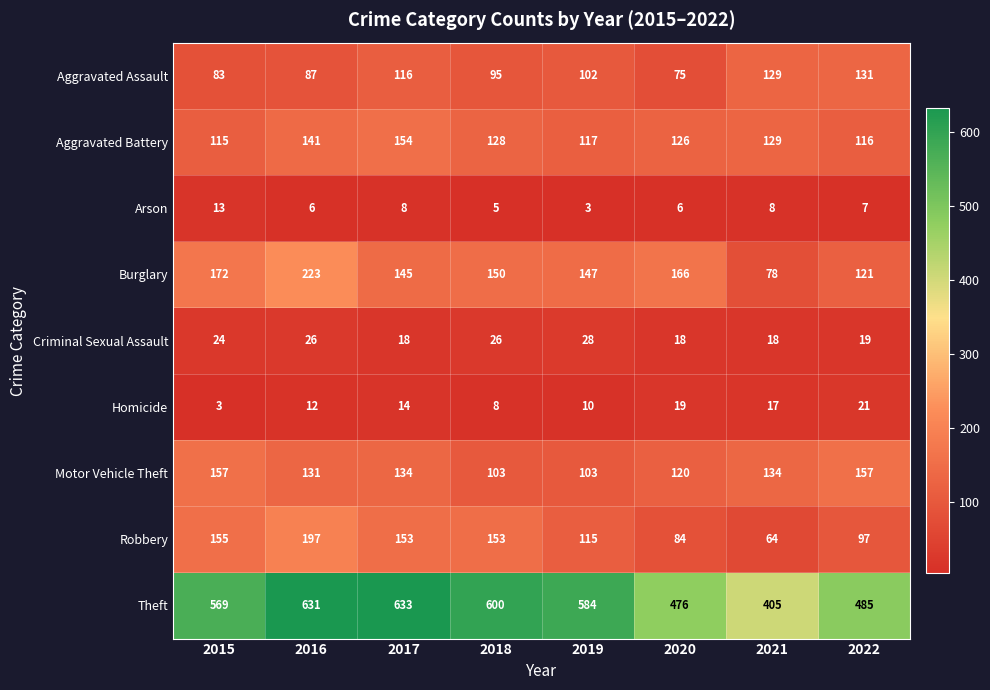

At which label does Aggravated Battery first exceed 128?

2016